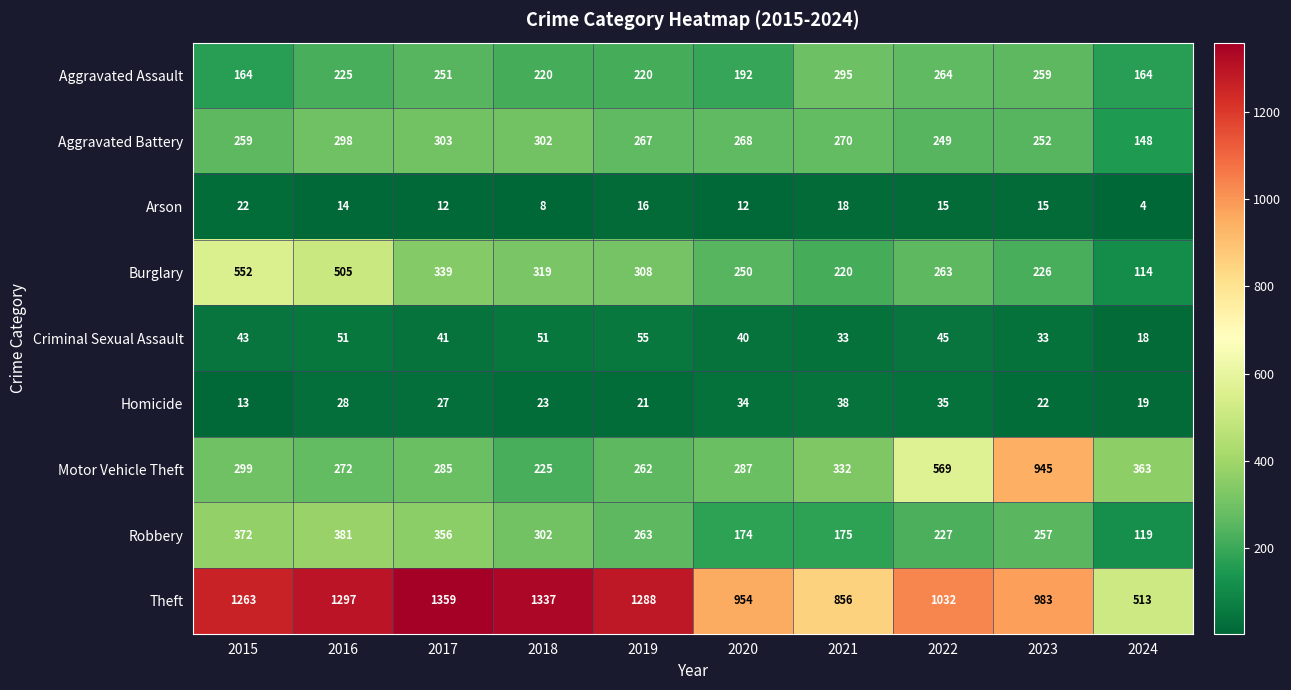

What value does the Aggravated Battery series have at 2017, to the nearest 5?

305